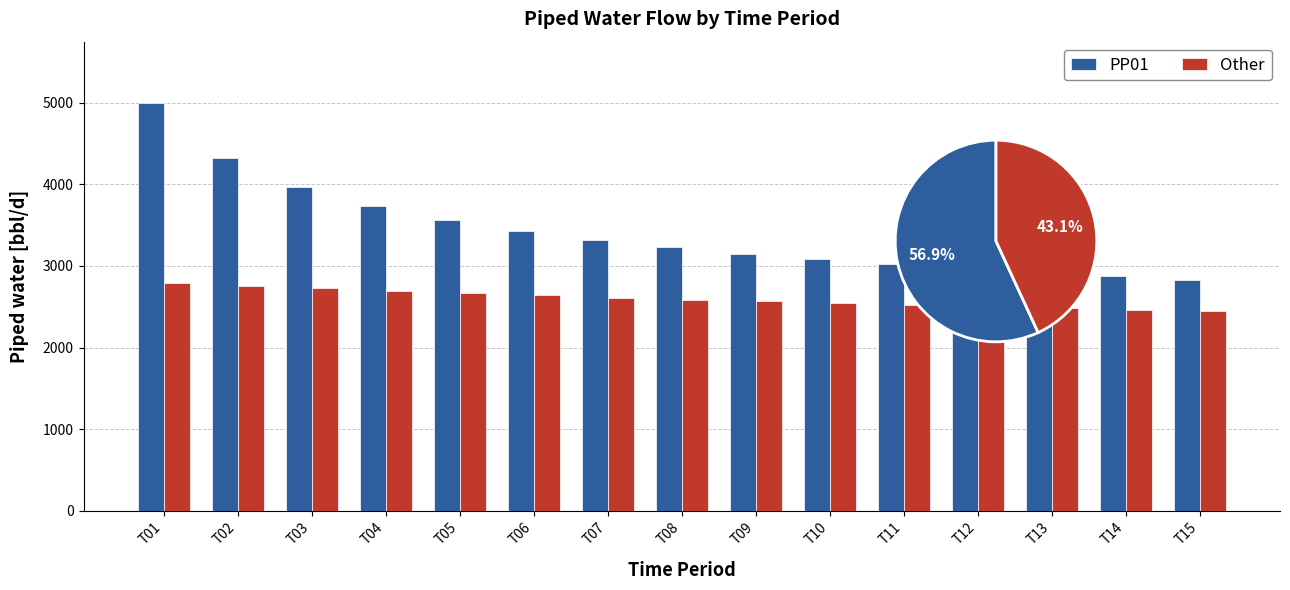

Read the PP01 value at T07.

3322.8